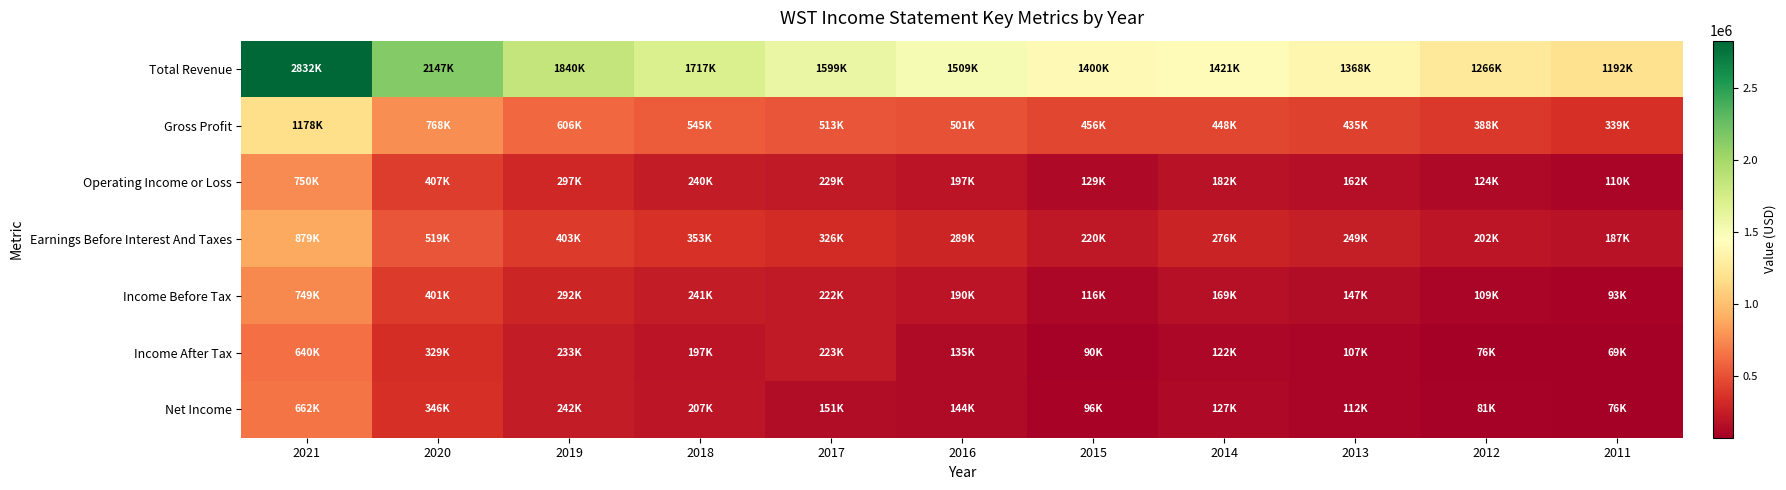

Reading left to right, transcribe all the data shown in this chart.

Total Revenue: 2021=2831600	2020=2146900	2019=1839900	2018=1717400	2017=1599100	2016=1509100	2015=1399800	2014=1421400	2013=1368400	2012=1266400	2011=1192300
Gross Profit: 2021=1177700	2020=767800	2019=605700	2018=545400	2017=512600	2016=501100	2015=455800	2014=447800	2013=434700	2012=387700	2011=339300
Operating Income or Loss: 2021=750500	2020=406900	2019=296600	2018=240300	2017=228900	2016=196800	2015=128600	2014=182000	2013=162200	2012=123500	2011=109600
Earnings Before Interest And Taxes: 2021=879400	2020=518600	2019=403400	2018=353200	2017=326200	2016=288600	2015=220100	2014=275500	2013=249300	2012=202200	2011=186600
Income Before Tax: 2021=748900	2020=401300	2019=291800	2018=240700	2017=222400	2016=189800	2015=116100	2014=169000	2013=147100	2012=108600	2011=92700
Income After Tax: 2021=640300	2020=328800	2019=232800	2018=196800	2017=223400	2016=135400	2015=89800	2014=121800	2013=106900	2012=75900	2011=69200
Net Income: 2021=661800	2020=346200	2019=241700	2018=206900	2017=150700	2016=143600	2015=95600	2014=127100	2013=112300	2012=80700	2011=75500